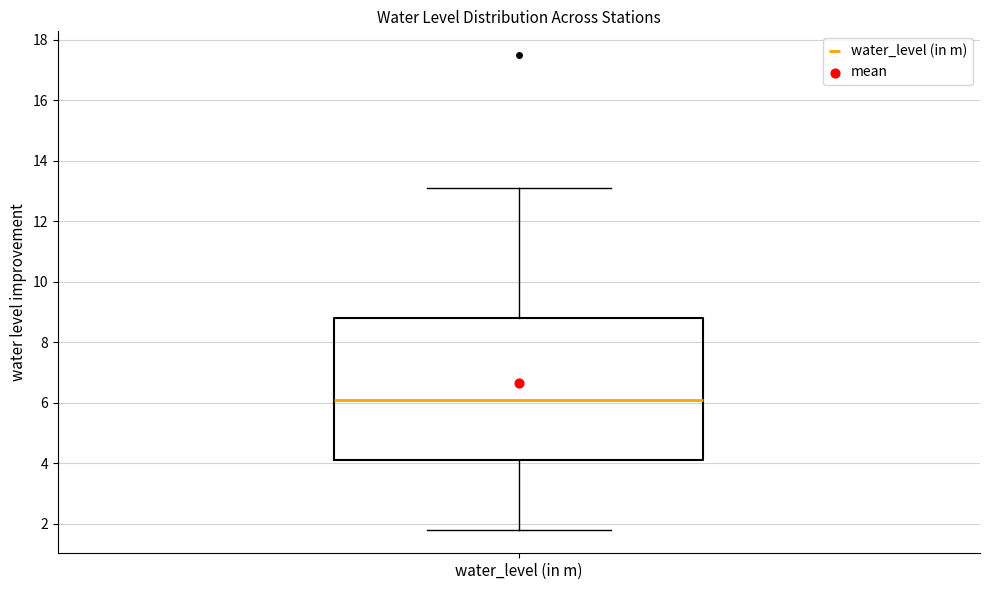

Transcribe this box plot: give where the median line is, the range the box spans, and where the two whiskers end, as read against the y-axis. The values are not printed on the chart, so give them approximately, as read against the axis.

median 6.2, box 4.2 to 8.8, whiskers 1.8 to 13.2